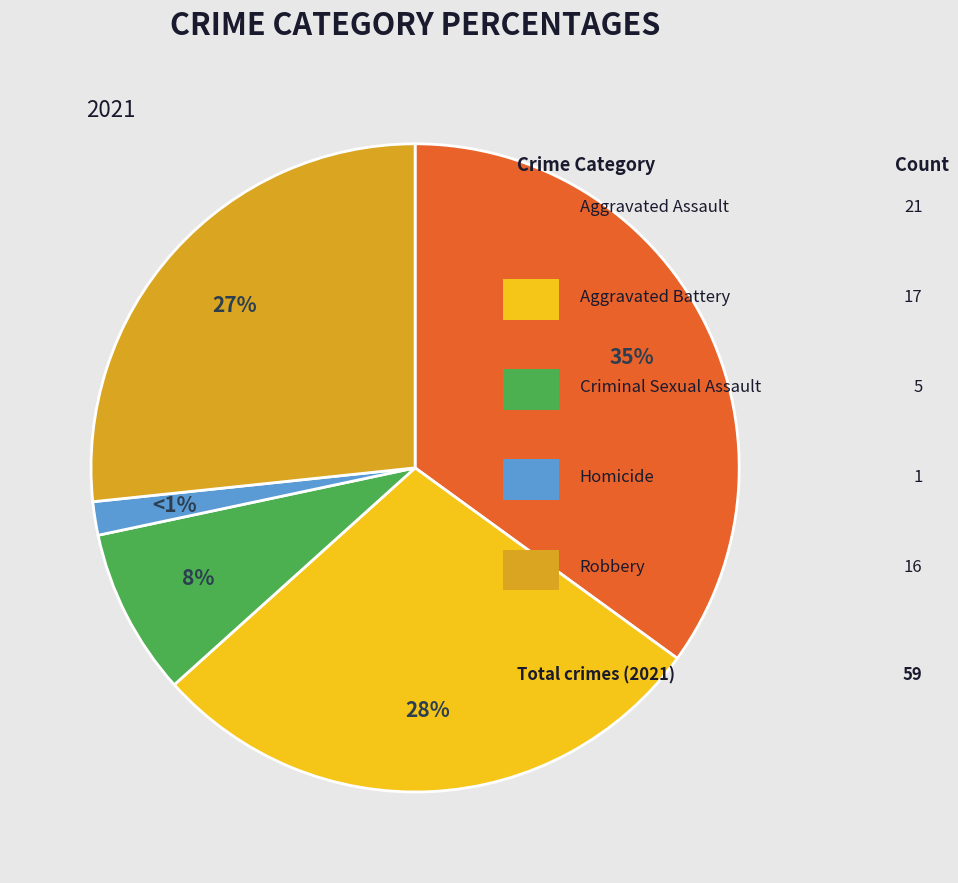

What is the largest slice in the pie chart?

Aggravated Assault